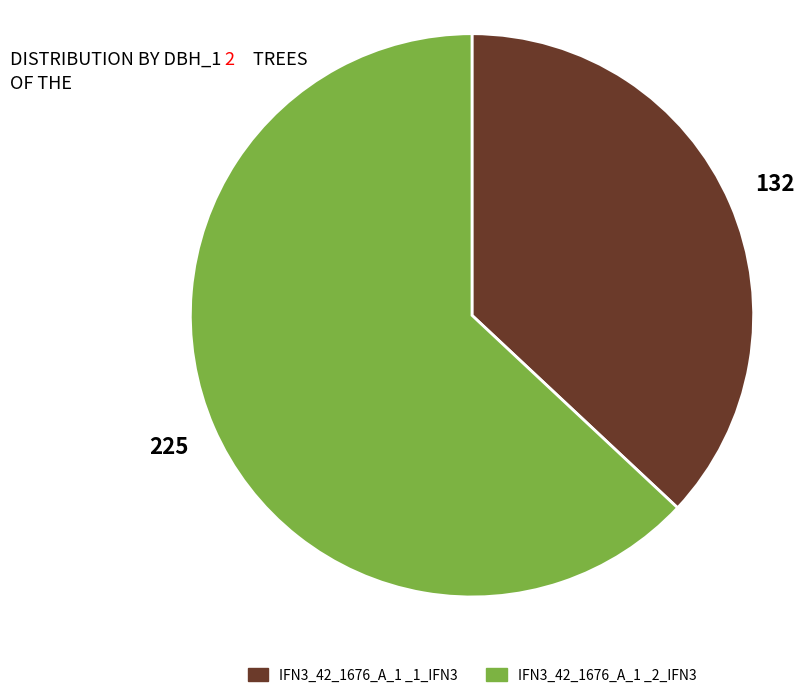

Between IFN3_42_1676_A_1 _1_IFN3 and IFN3_42_1676_A_1 _2_IFN3, which is larger?

IFN3_42_1676_A_1 _2_IFN3